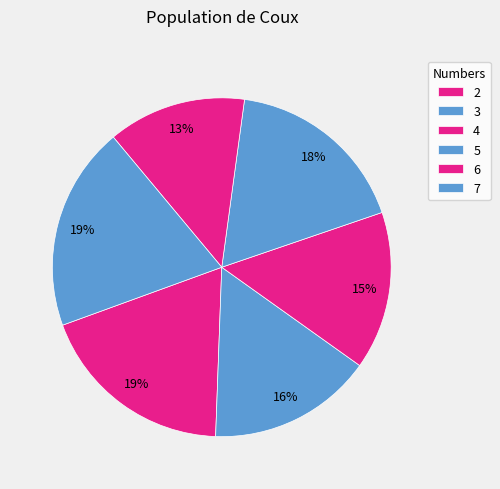

Count the number of slices in the pie.

6